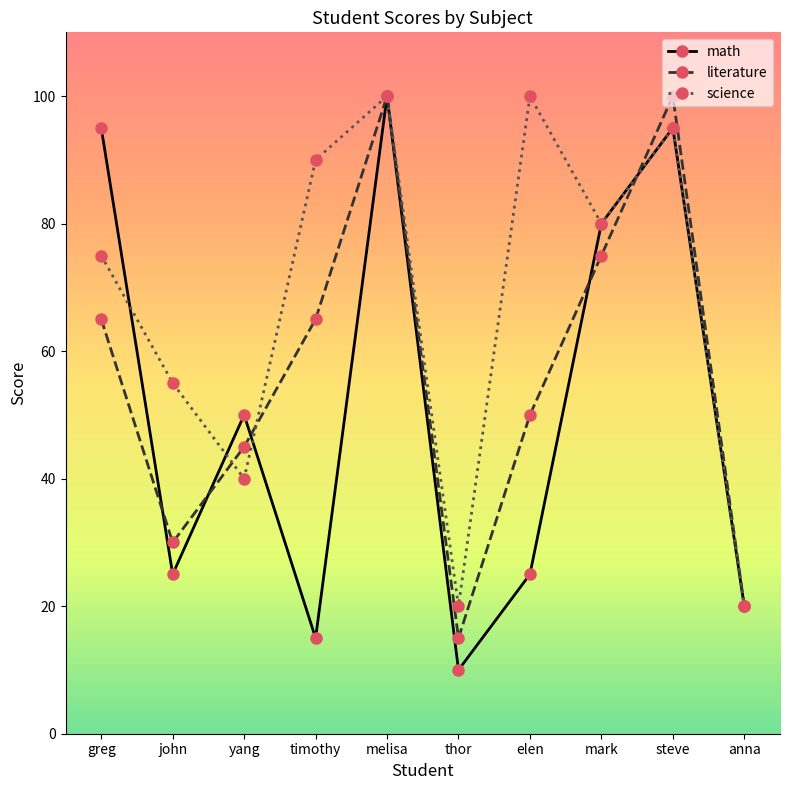

Is the value of math at melisa greater than the value of literature at greg?

Yes